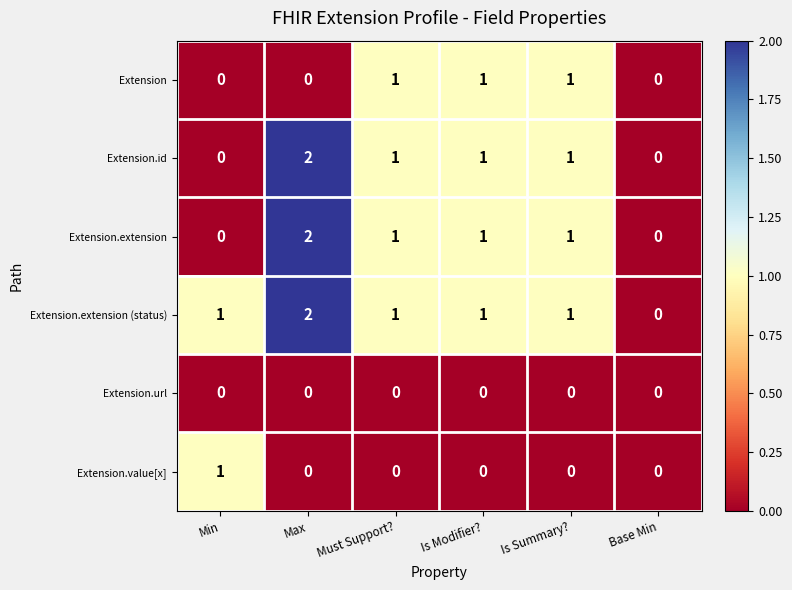

Which series has the largest total across all categories?

Extension.extension (status)